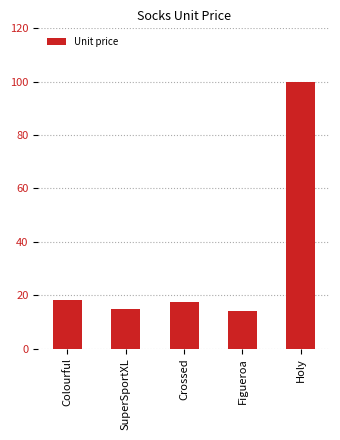

Are the bars horizontal?

No